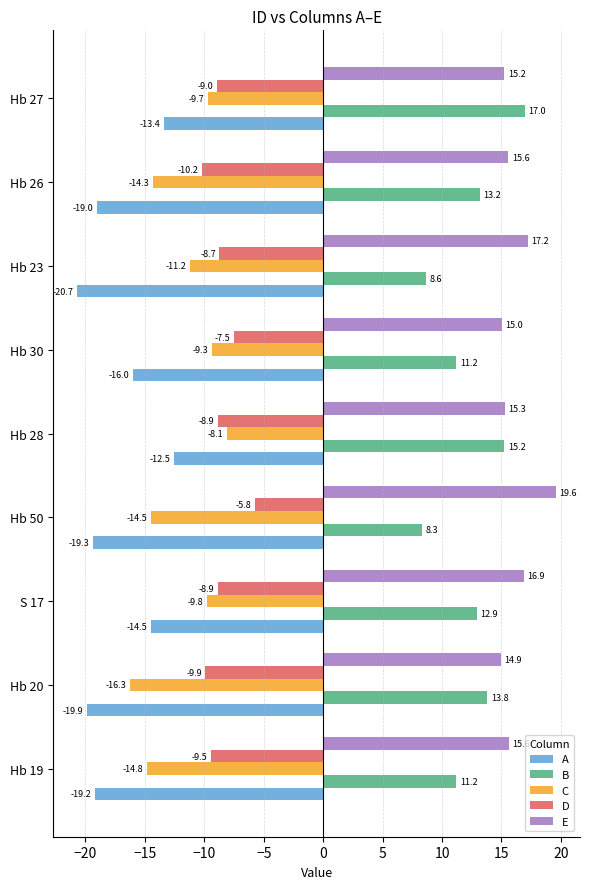

Is the value of D at Hb 26 greater than the value of C at Hb 28?

No